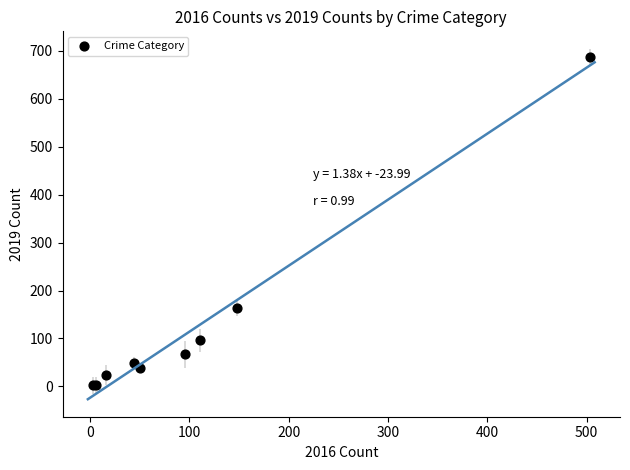

What Y value in the scatter plot is closest to 345?

163